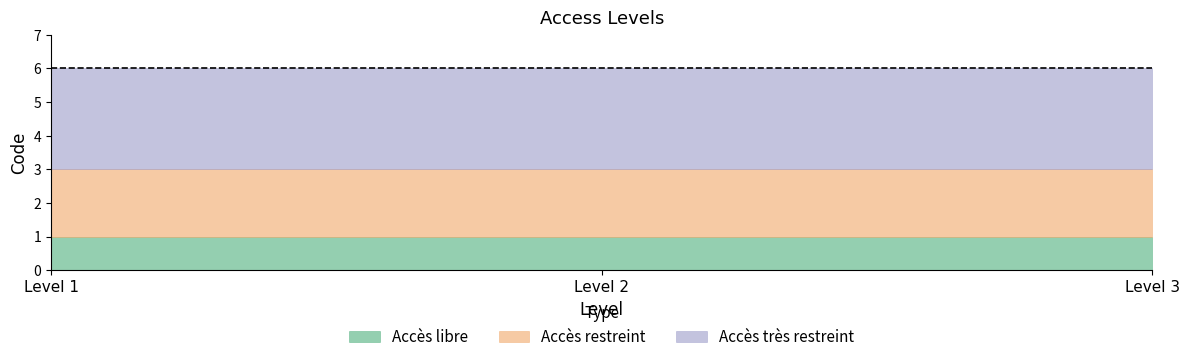

Between Level 2 and Level 3, which series saw the biggest shift?

Accès libre